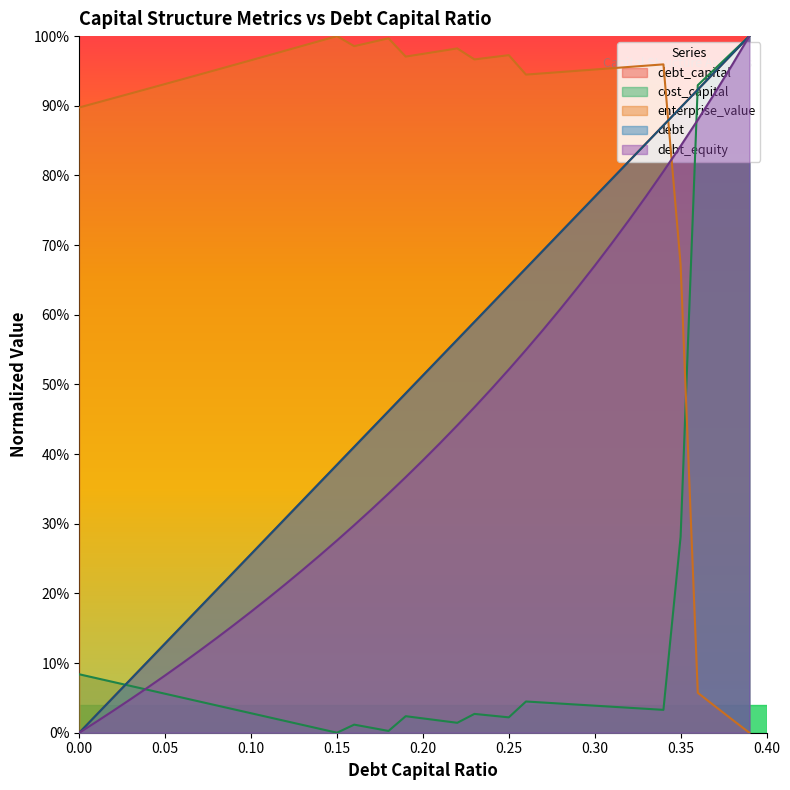

True or false: debt_equity and debt cross at least once.

False